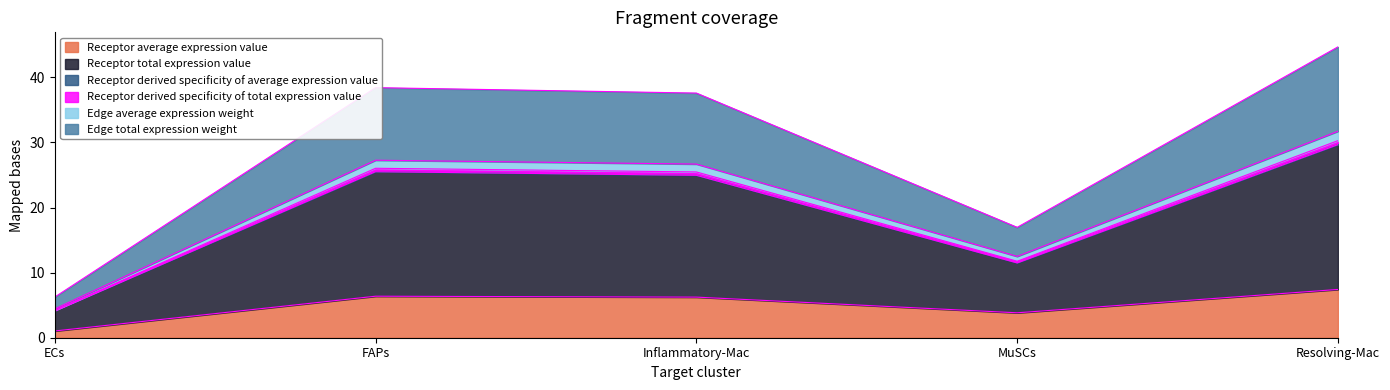

Which label corresponds to the smallest value in the chart?

ECs